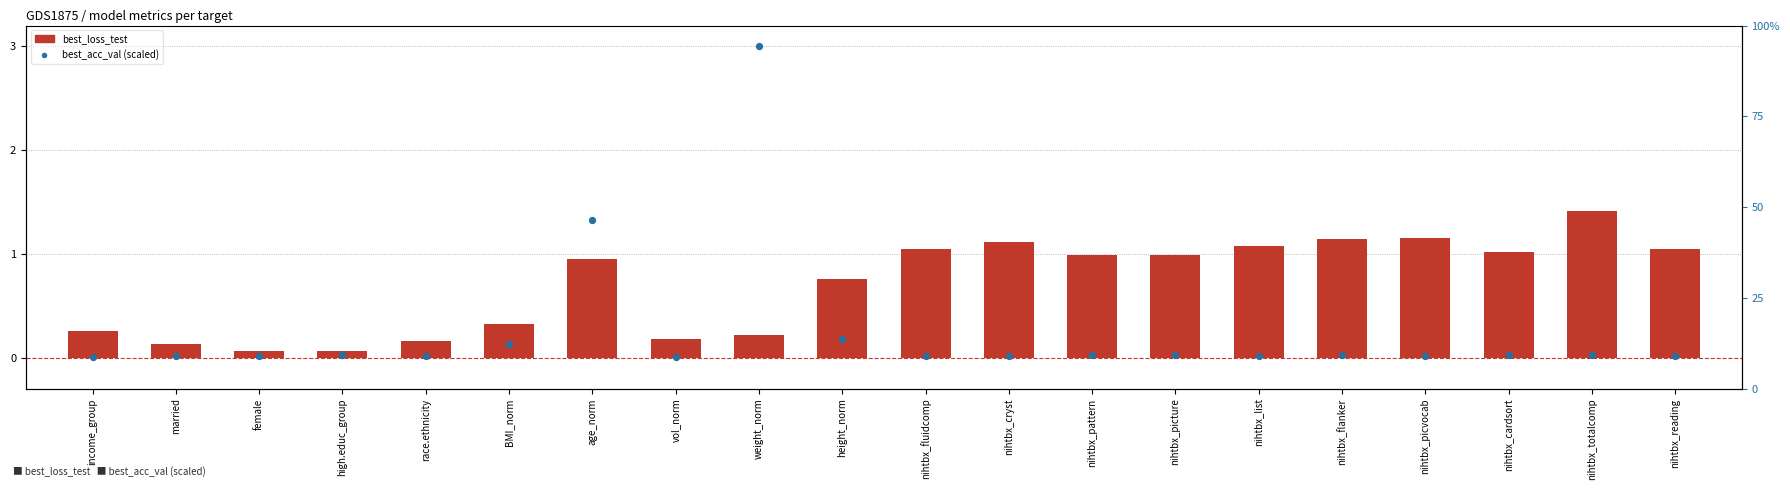

At how many categories does at least one series exceed 2?

1